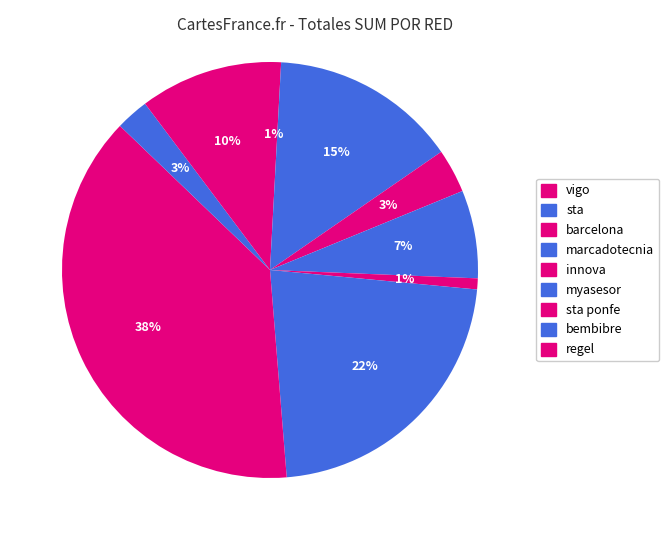

Rank the categories by value from lowest to highest.

vigo, innova, bembibre, barcelona, marcadotecnia, regel, sta, myasesor, sta ponfe